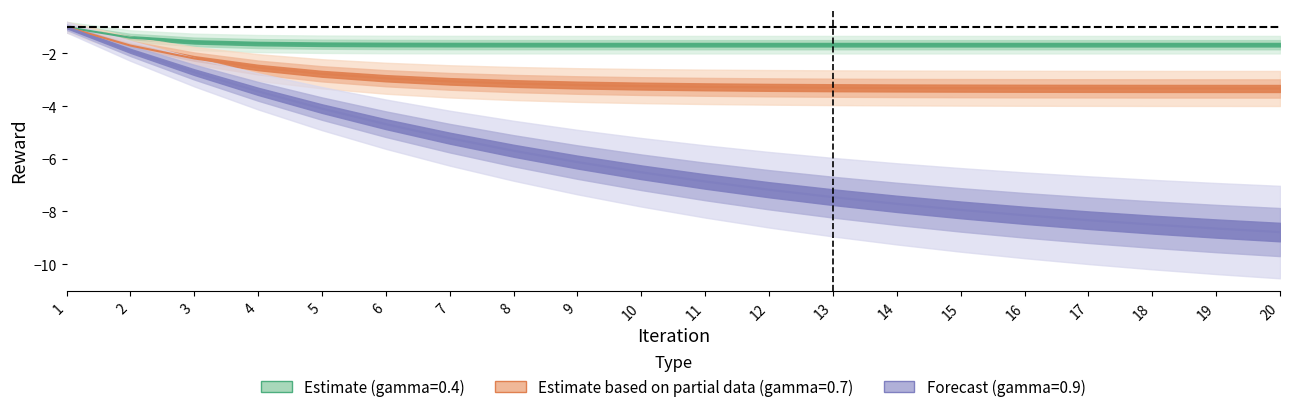

True or false: the data has more than 1 interior local peaks.

False